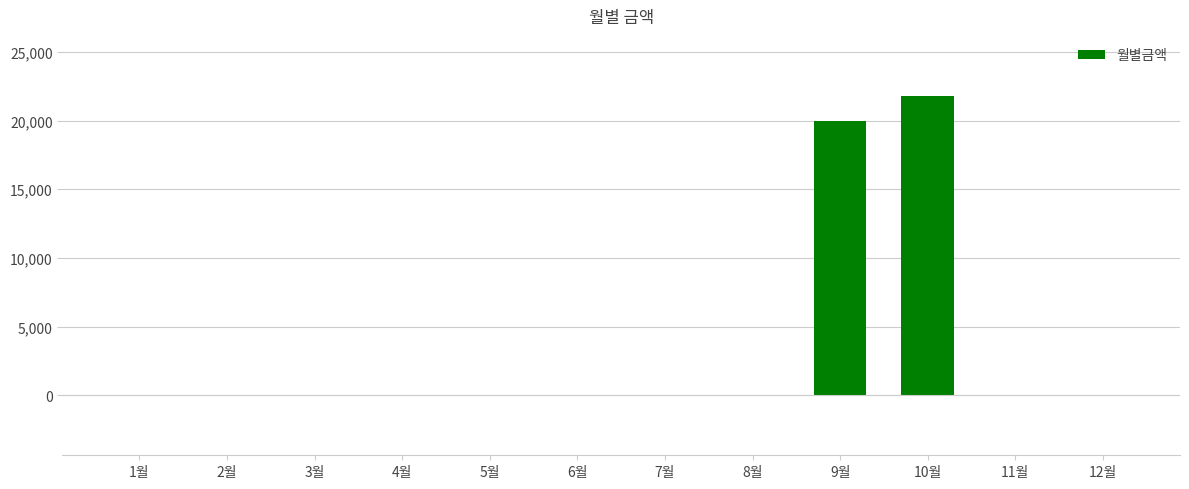

What is the sum of all values?

41750